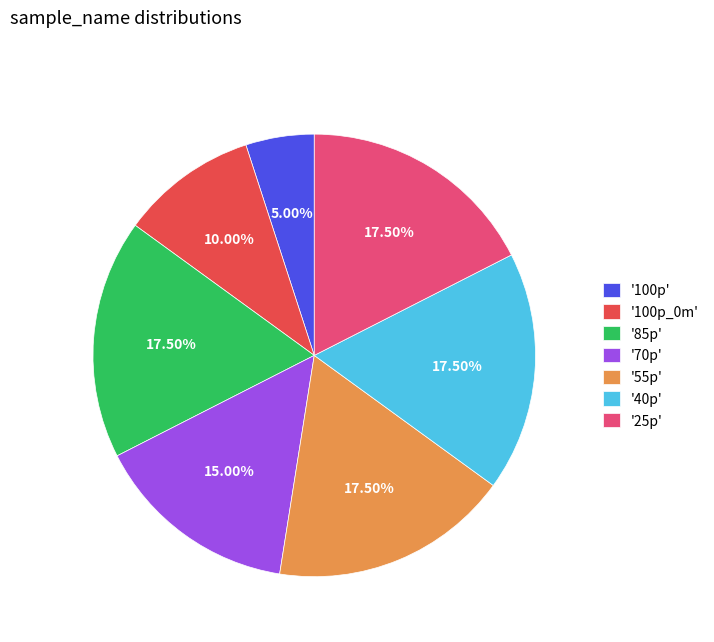

Which has a higher value, '40p' or '70p'?

'40p'